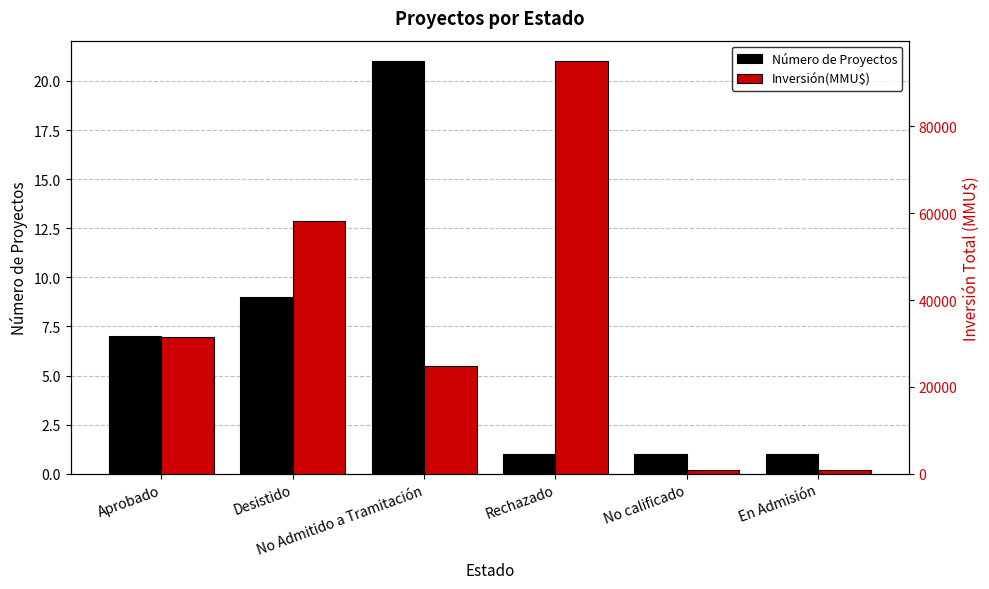

At No Admitido a Tramitación, list the series in order from largest to smallest.

Inversión(MMU$), Número de Proyectos